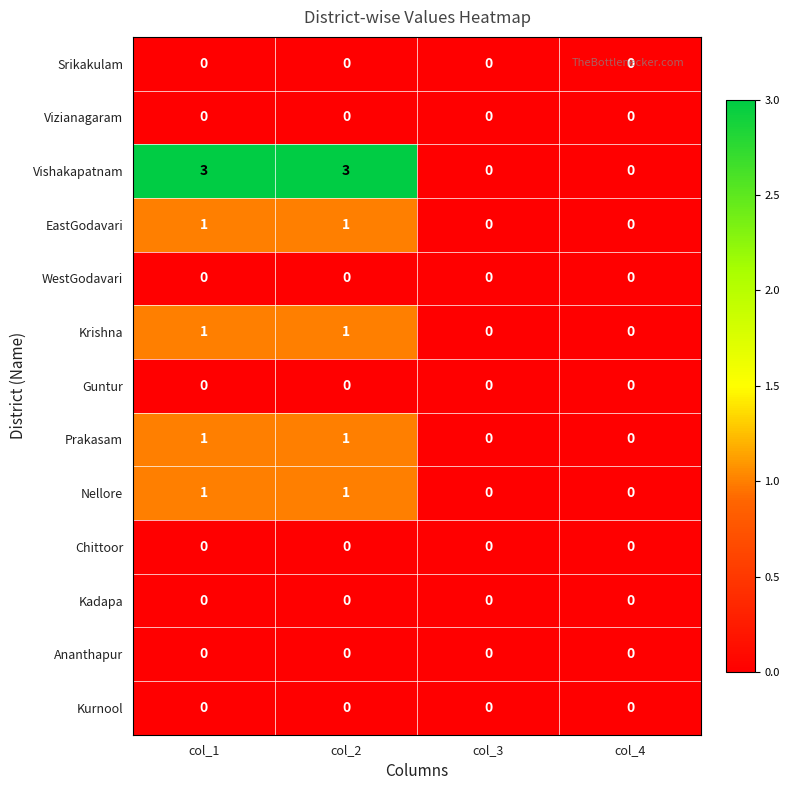

What is the sum of all Vishakapatnam values?

6